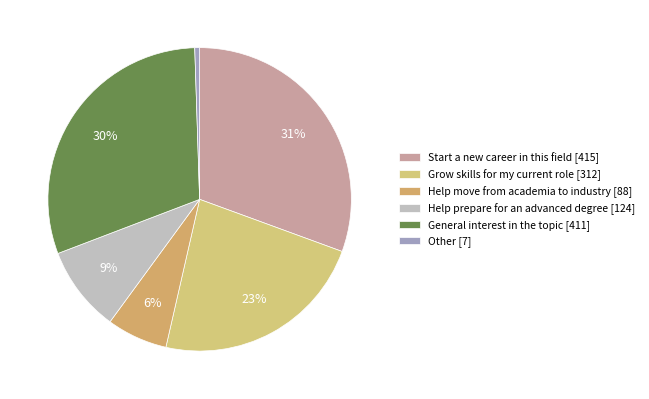

Does General interest in the topic represent more than half of the total?

No